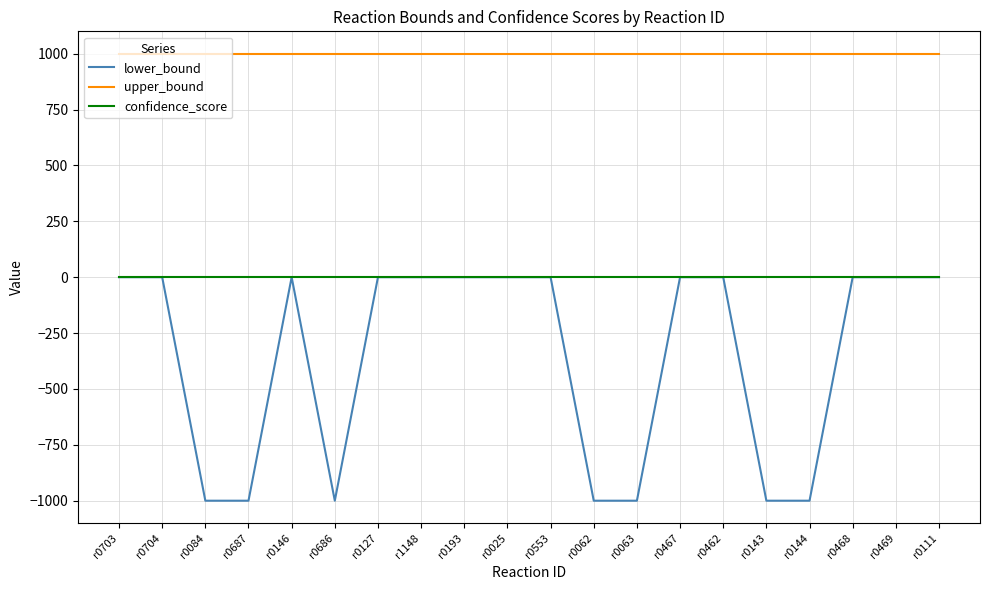

Is the value of upper_bound at r0553 greater than the value of confidence_score at r0703?

Yes